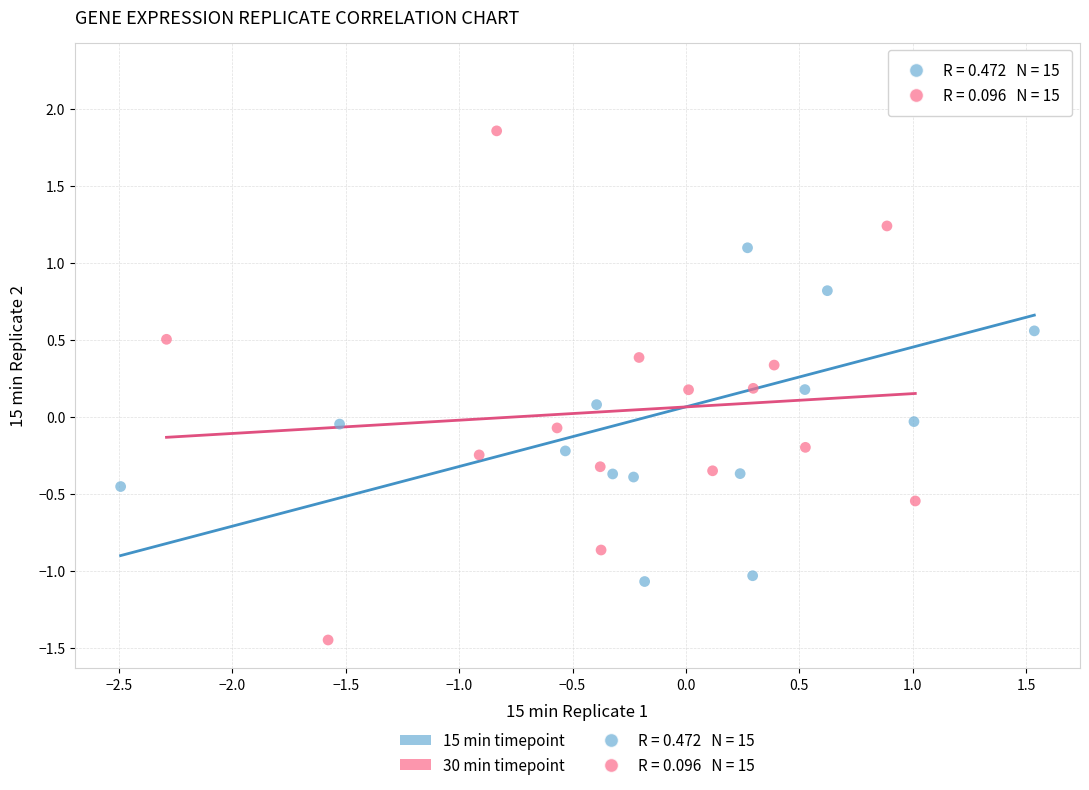

Which series contains the lowest Y value?

30 min timepoint